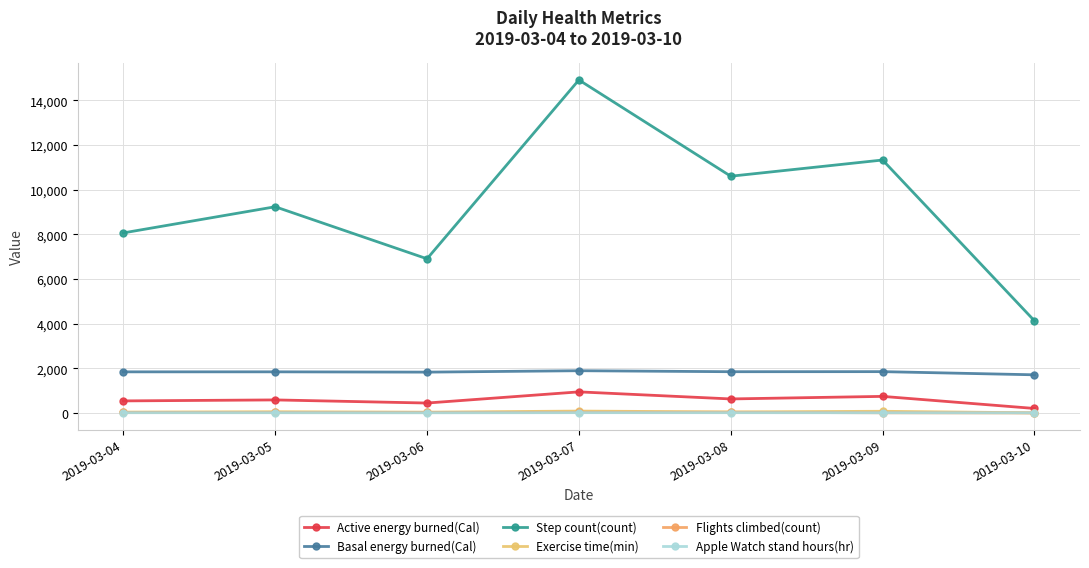

The value of Basal energy burned(Cal) at 2019-03-08 is 1849.2. True or false?

True